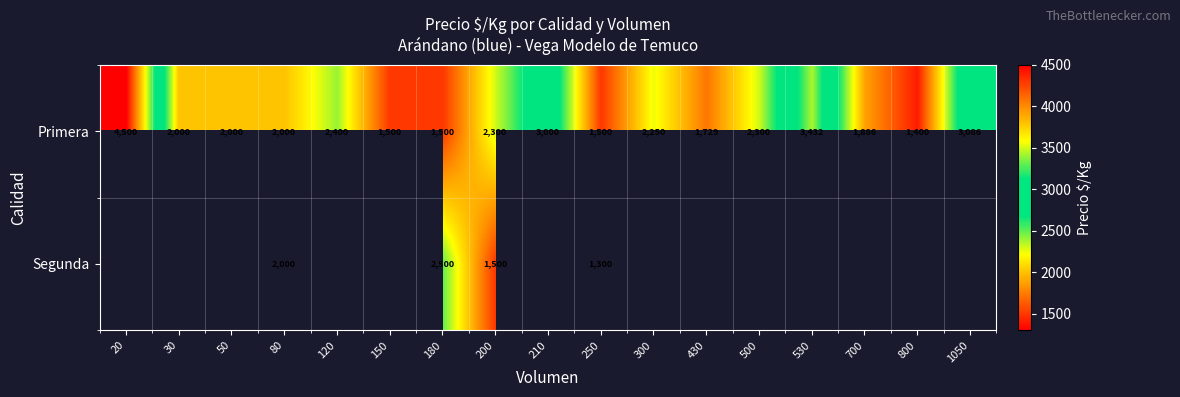

What is the sum of the Primera values at 800 and 500?

3700